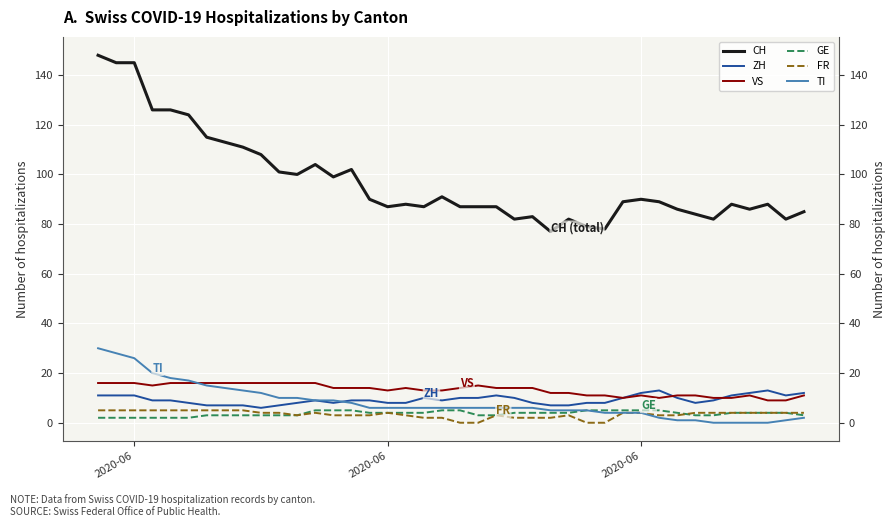

What is the approximate value of TI at 39?

2